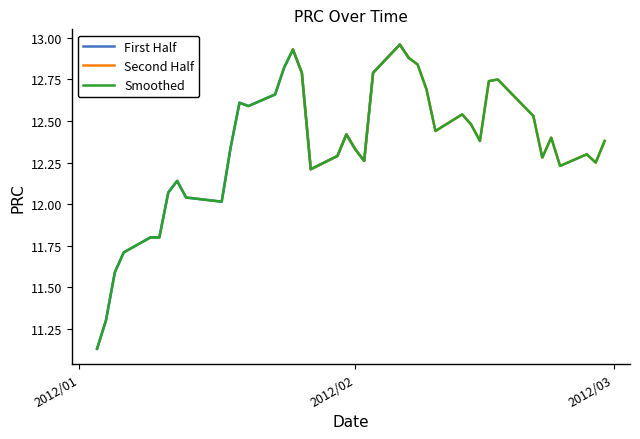

List the labels in order of value, largest first.

2012/02/06, 2012/01/25, 2012/02/07, 2012/02/08, 2012/01/24, 2012/01/26, 2012/02/03, 2012/02/17, 2012/02/16, 2012/02/09, 2012/01/23, 2012/01/19, 2012/01/20, 2012/02/13, 2012/02/21, 2012/02/14, 2012/02/10, 2012/01/31, 2012/02/23, 2012/02/15, 2012/02/29, 2012/01/18, 2012/02/01, 2012/02/27, 2012/01/30, 2012/02/22, 2012/02/02, 2012/02/28, 2012/02/24, 2012/01/27, 2012/01/12, 2012/01/11, 2012/01/13, 2012/01/17, 2012/01/09, 2012/01/10, 2012/01/06, 2012/01/05, 2012/01/04, 2012/01/03